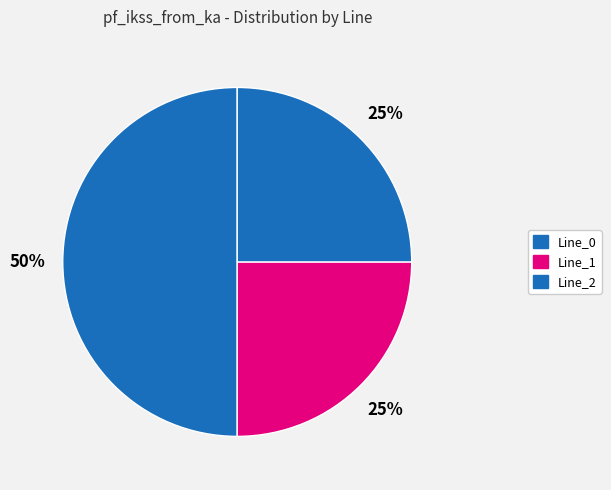

How many slices are in this pie chart?

3